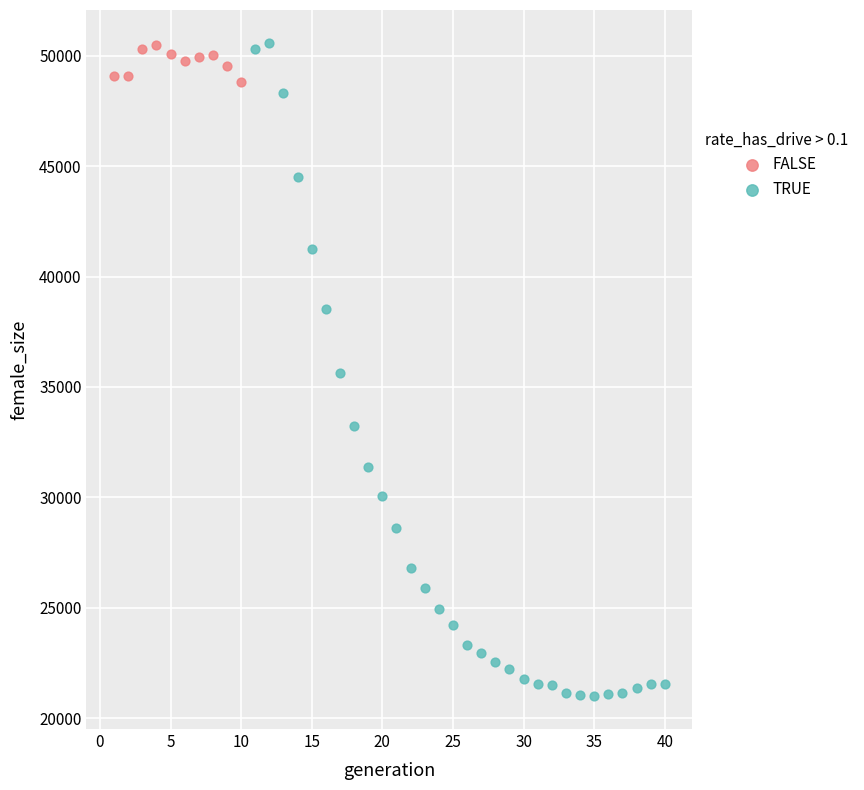

Which series reaches the minimum Y coordinate?

TRUE